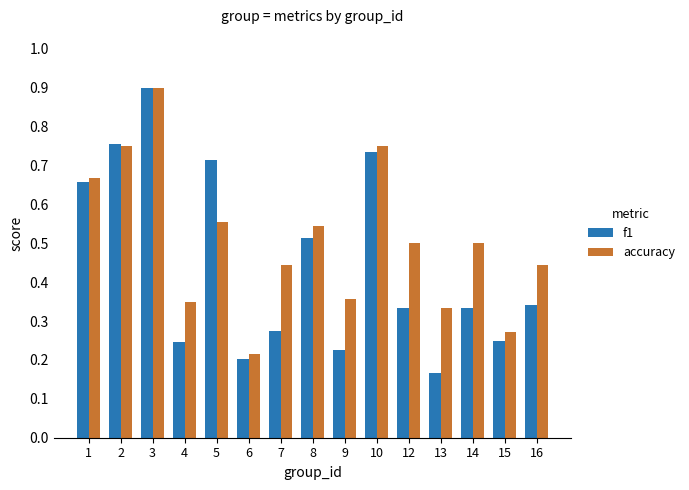

Rank the series by their average value, from highest to lowest.

accuracy, f1